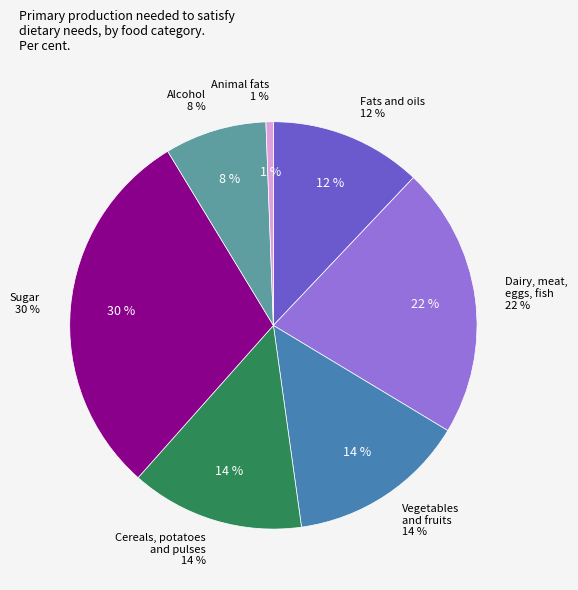

What is the largest slice in the pie chart?

Sugar